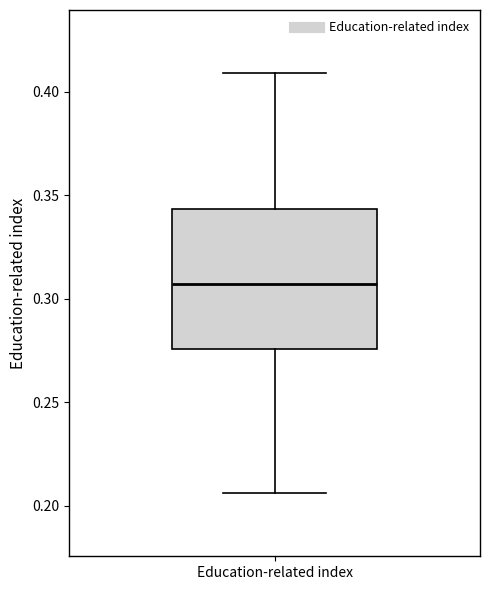

Where does the lower whisker of the box for Education-related index end on the y-axis? The values are not printed on the chart, so give them approximately, as read against the axis.

0.205